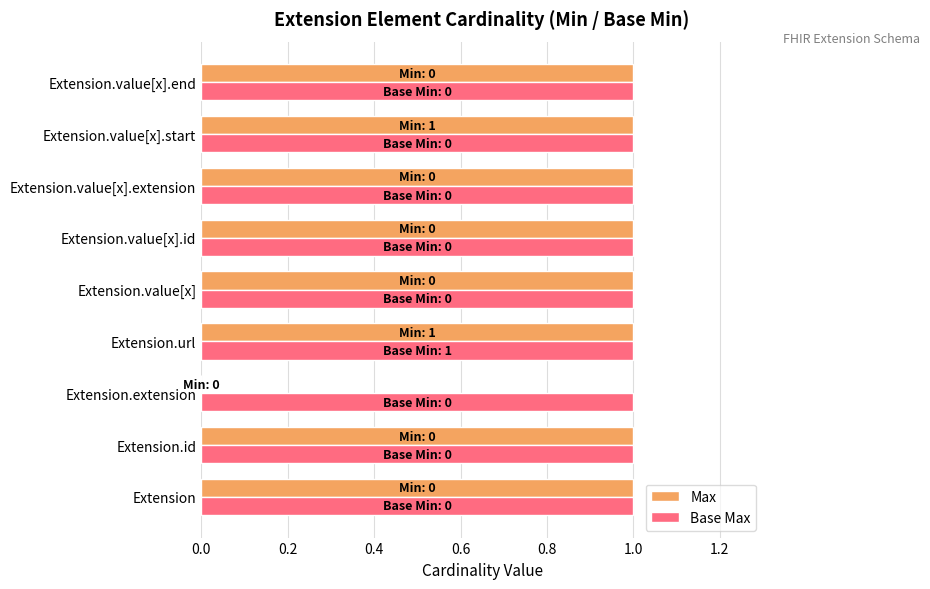

Which series has the largest total across all categories?

Base Max